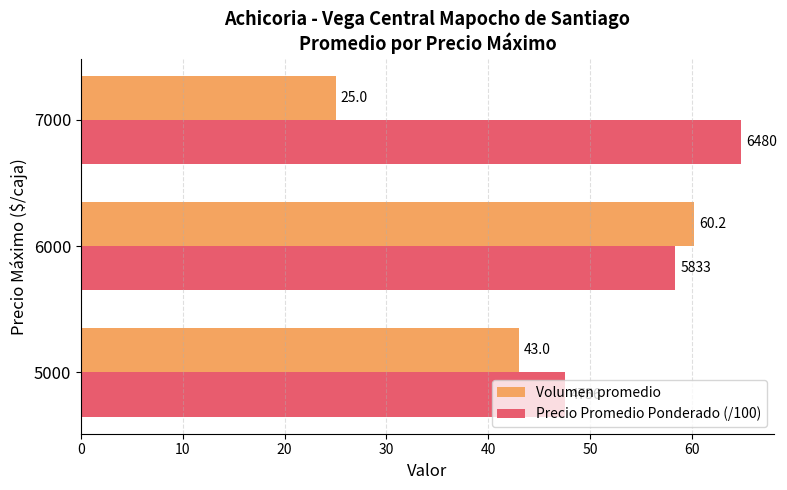

What is the sum of all Volumen promedio values?

128.2